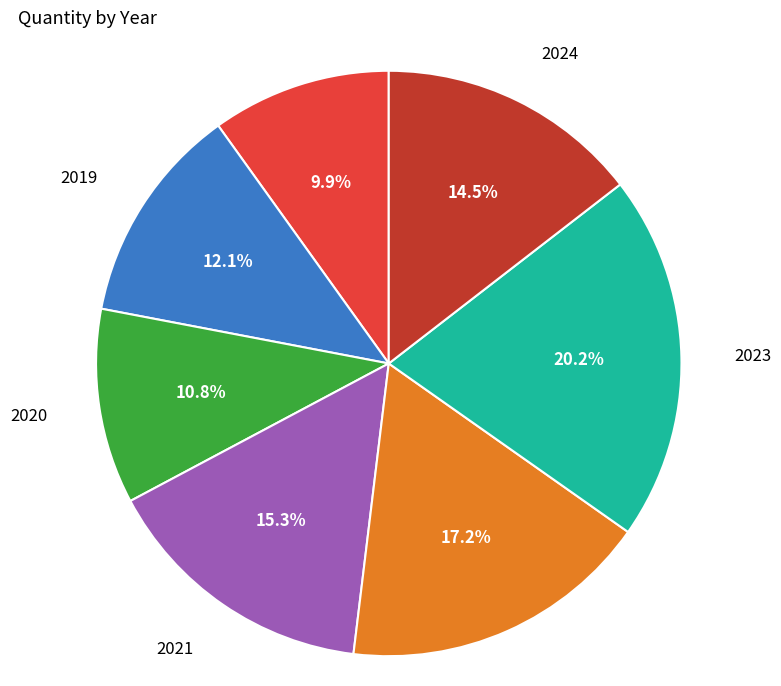

To the nearest percent, what is the difference between the largest and smallest slice percentages?

10%